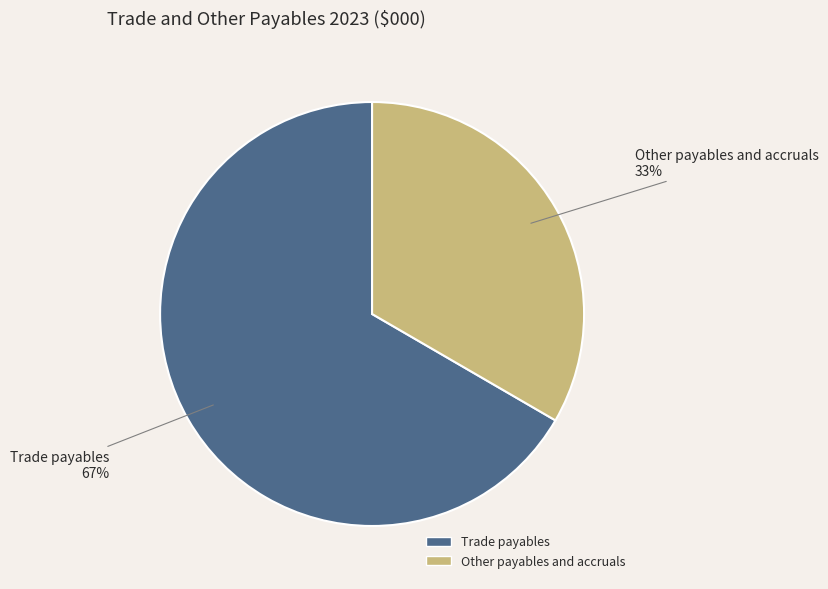

Rank the categories by value from highest to lowest.

Trade payables, Other payables and accruals